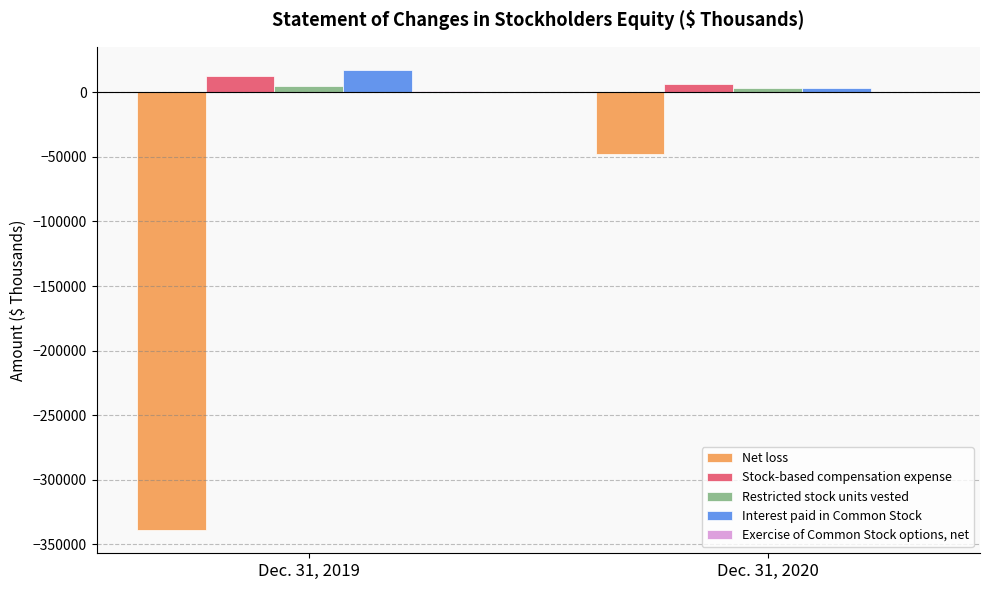

What is the sum of all Net loss values?

-386914